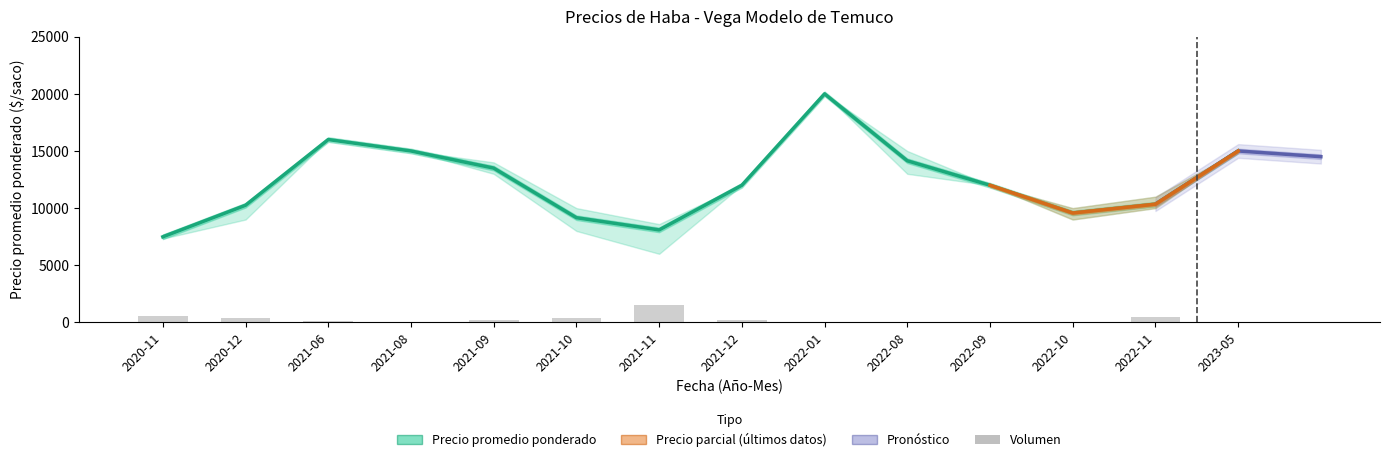

What is the approximate value of Volumen at 2022-10, to the nearest 100?

100